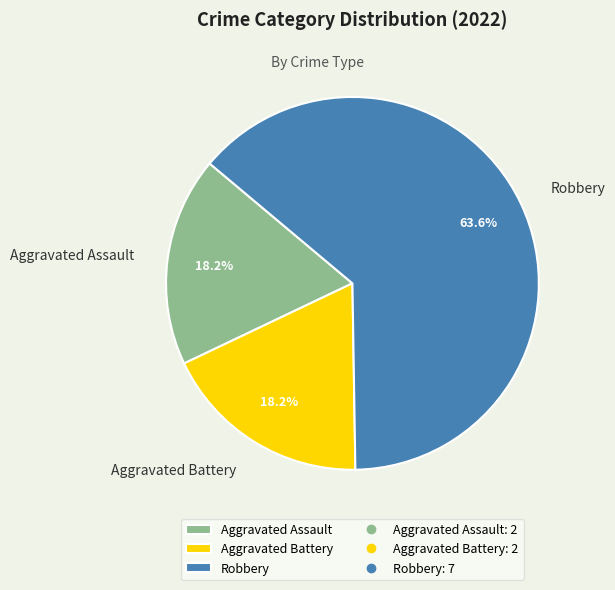

Is the sum of Aggravated Battery and Robbery greater than half?

Yes